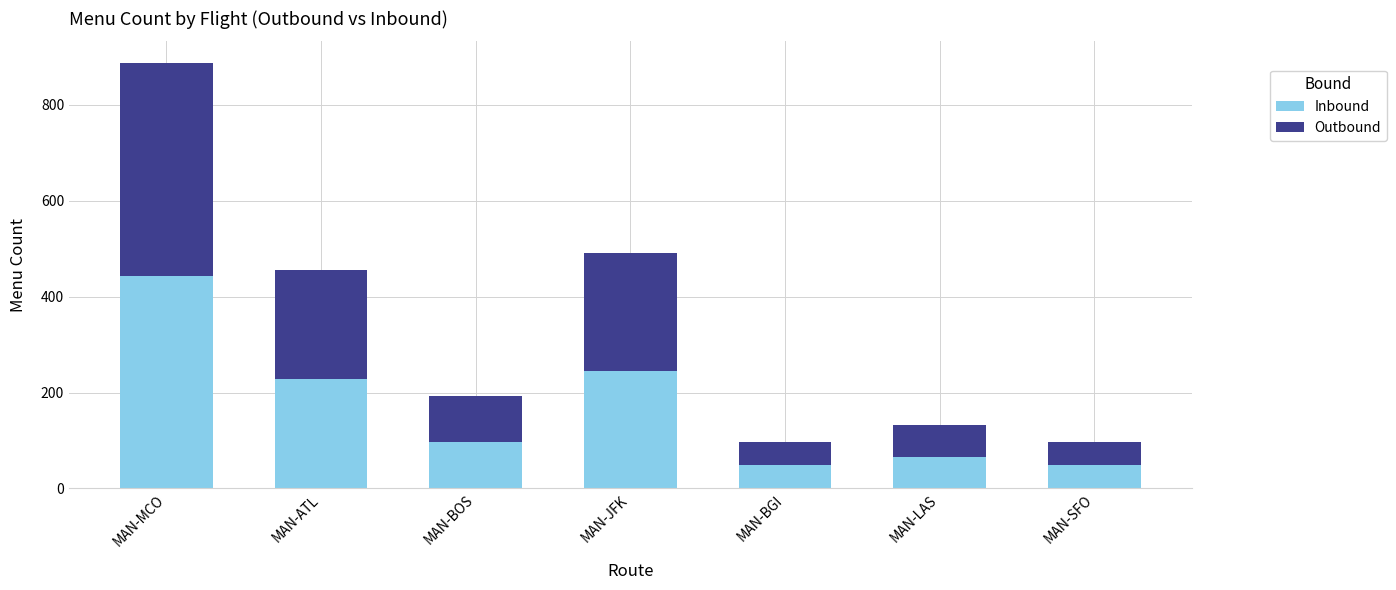

What is the minimum value for Inbound?

48